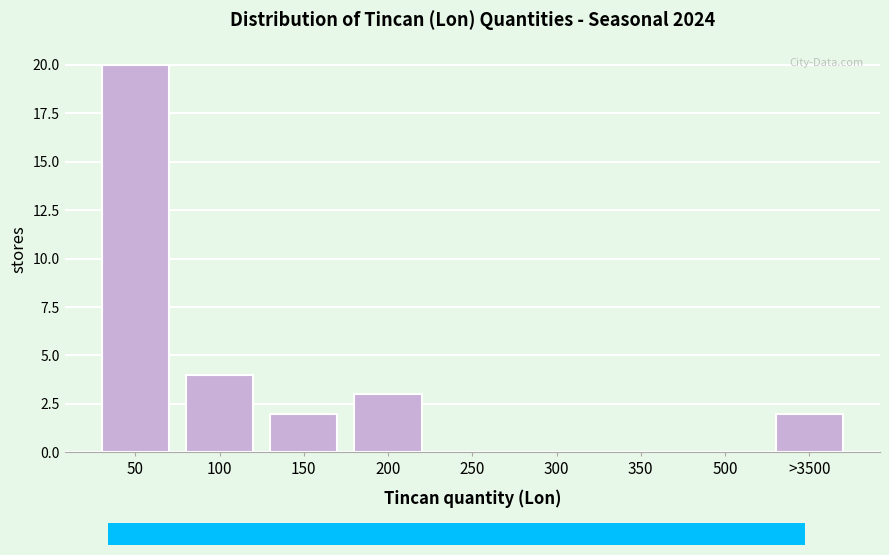

Reading left to right, list all the values displayed in this chart.

50=20	100=4	150=2	200=3	250=0	300=0	350=0	500=0	>3500=2